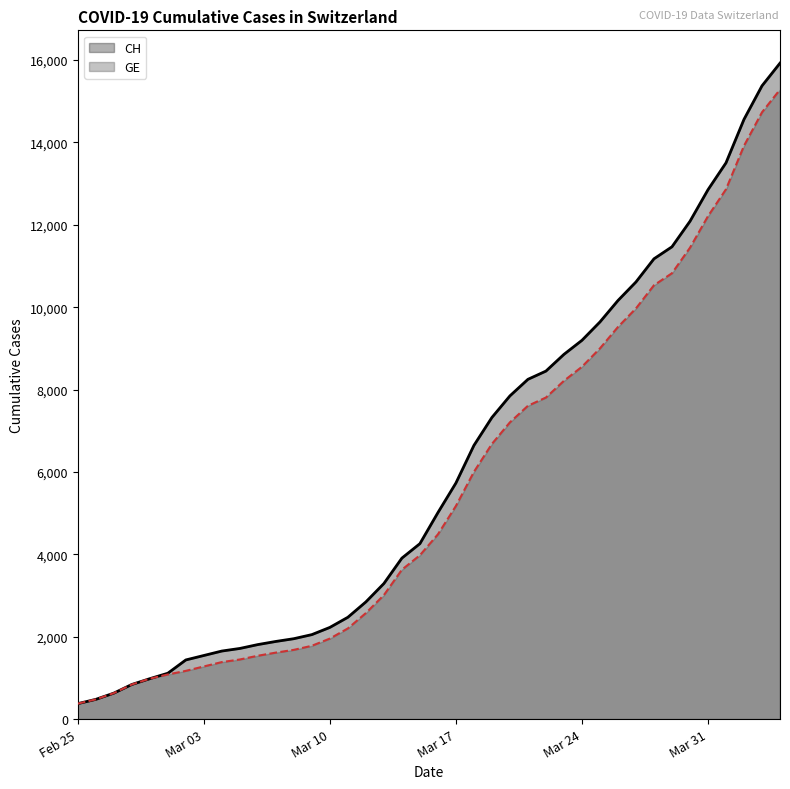

How many data points in CH are above 5012?

19